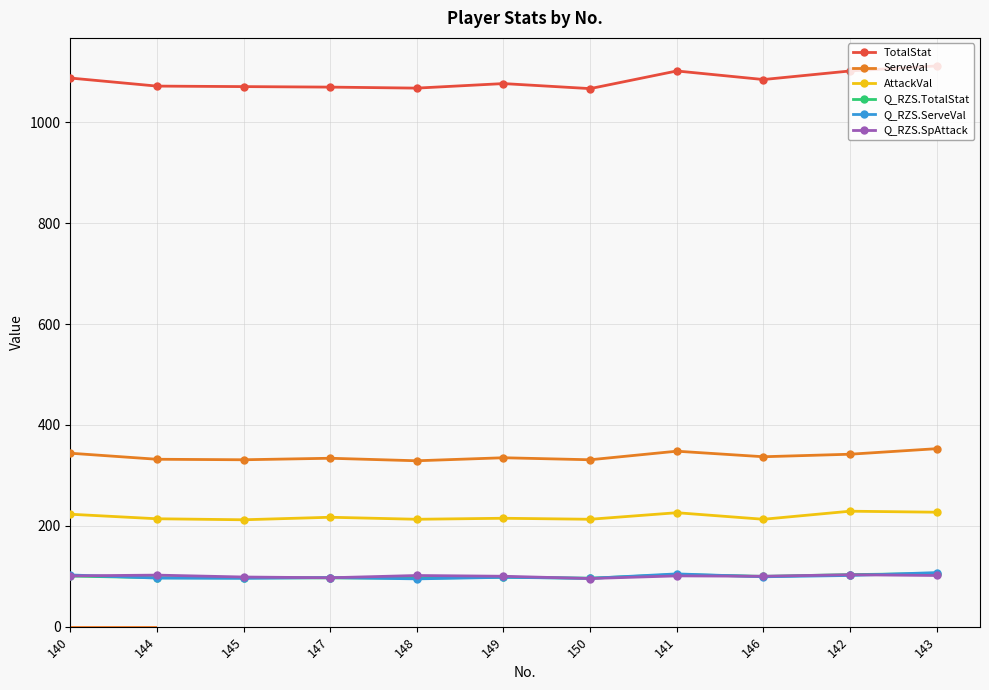

How many categories are shown in the chart?

11